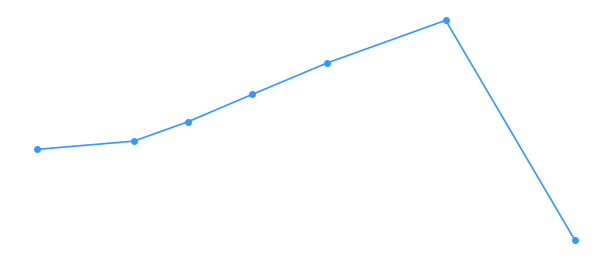

What is the smallest value displayed?

144